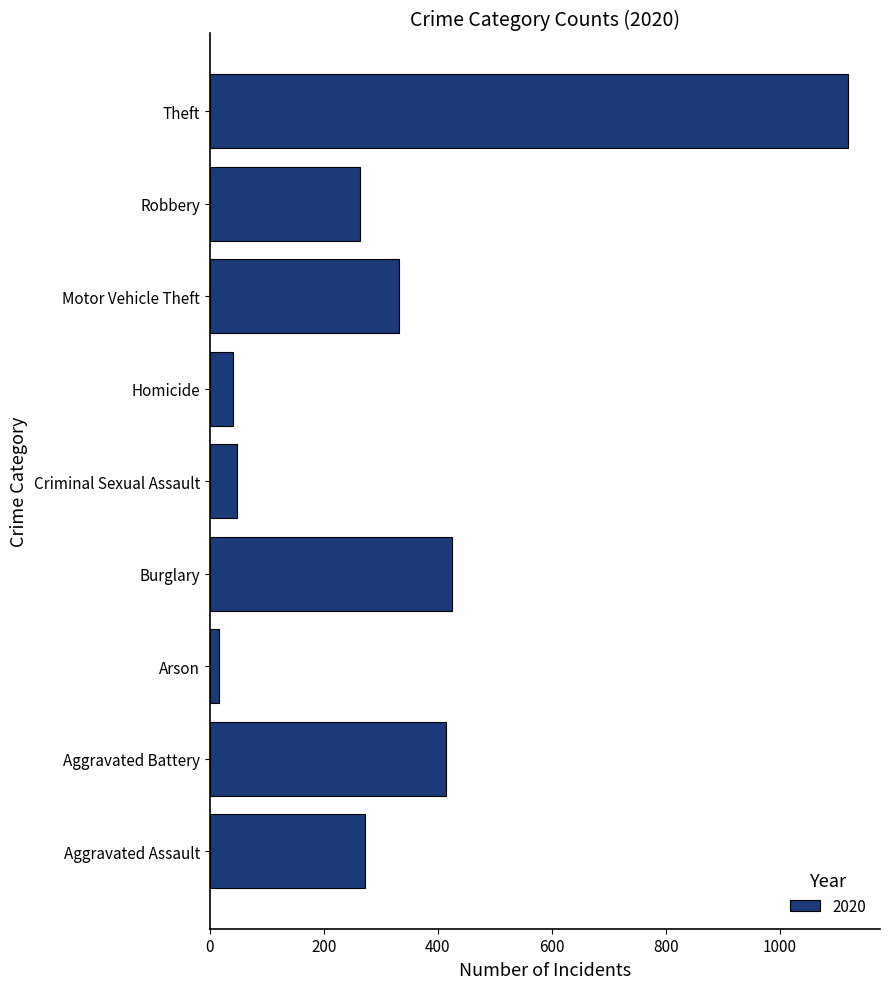

The chart shows a value of 1120 at Theft. True or false?

True